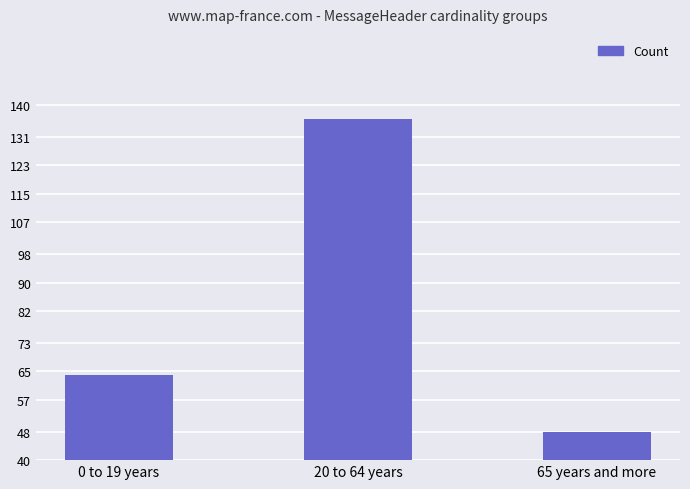

Count the number of data series in this chart.

1